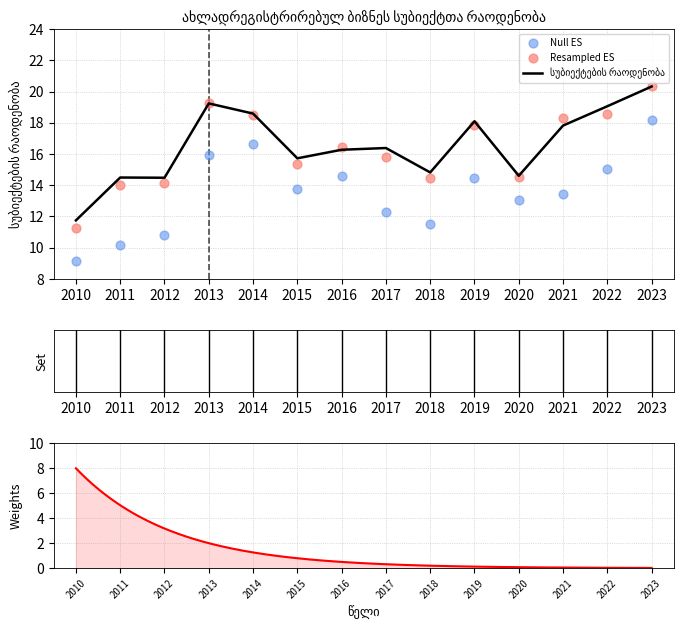

What is the change in value from 2016 to 2021?

+1.6